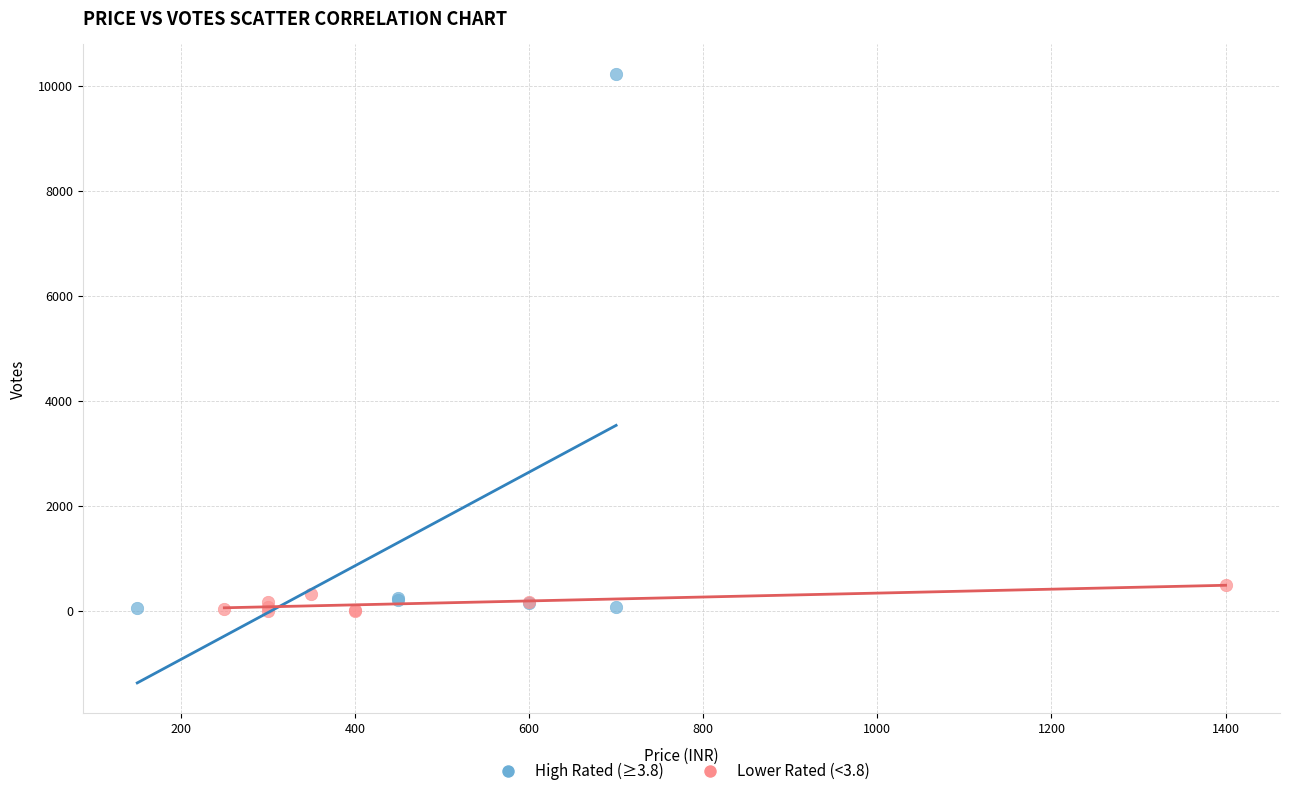

Which series has the widest spread of Y values?

High Rated (≥3.8)